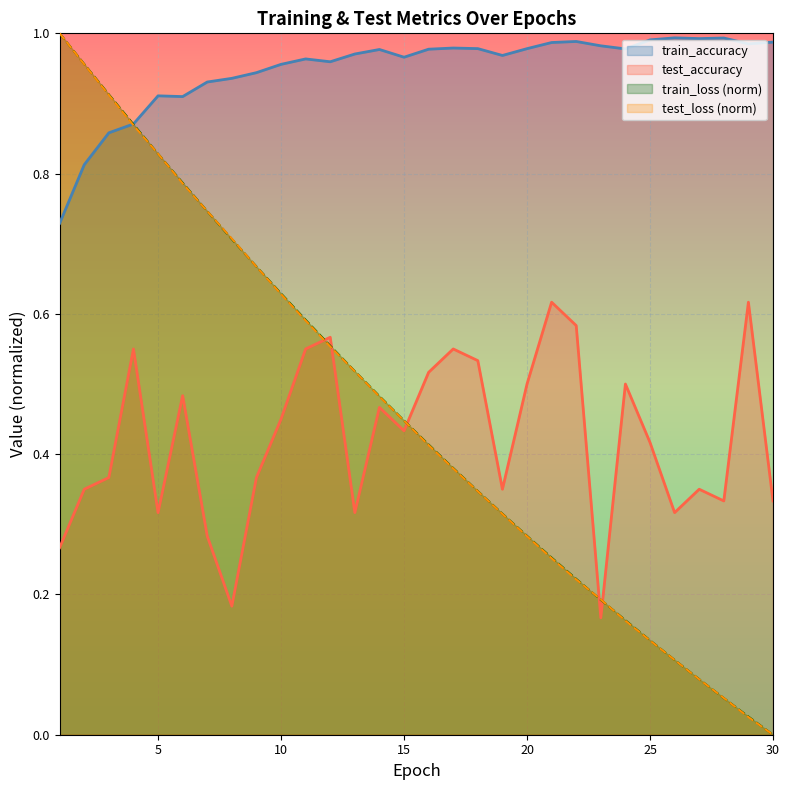

List the series in order of their peak value, lowest first.

test_accuracy, train_accuracy, test_loss, train_loss